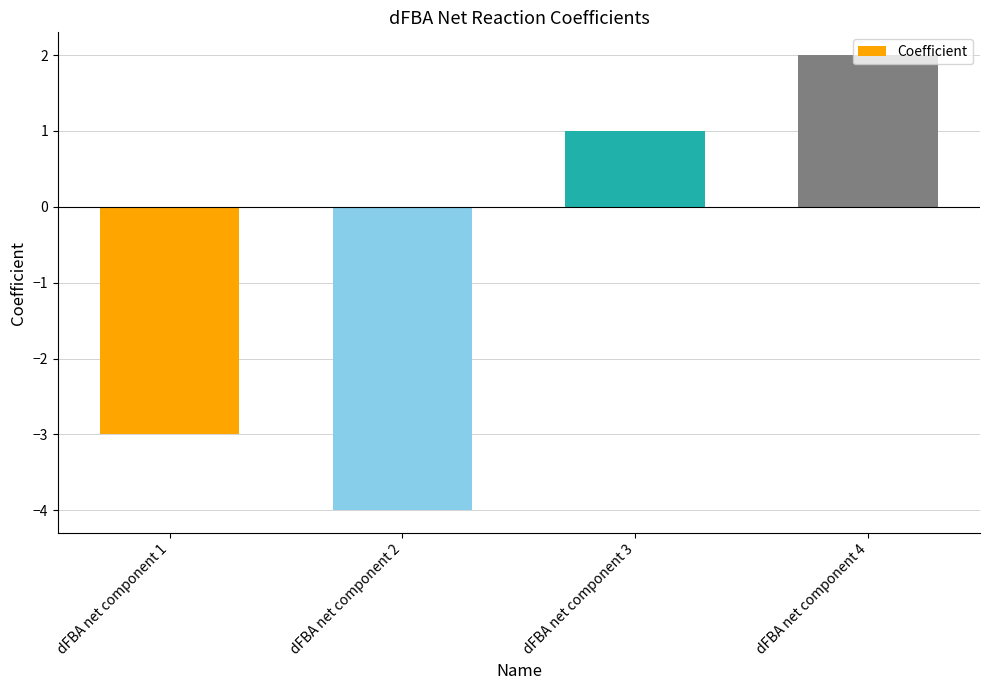

What is the greatest value displayed?

2